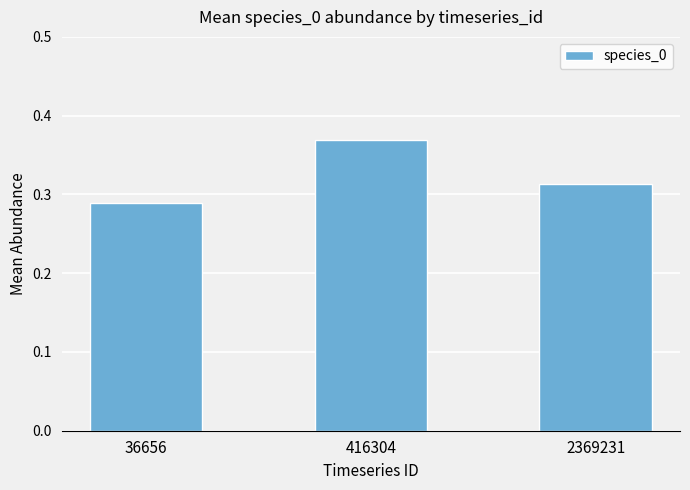

What is the difference between the values at 2369231 and 416304?

0.1